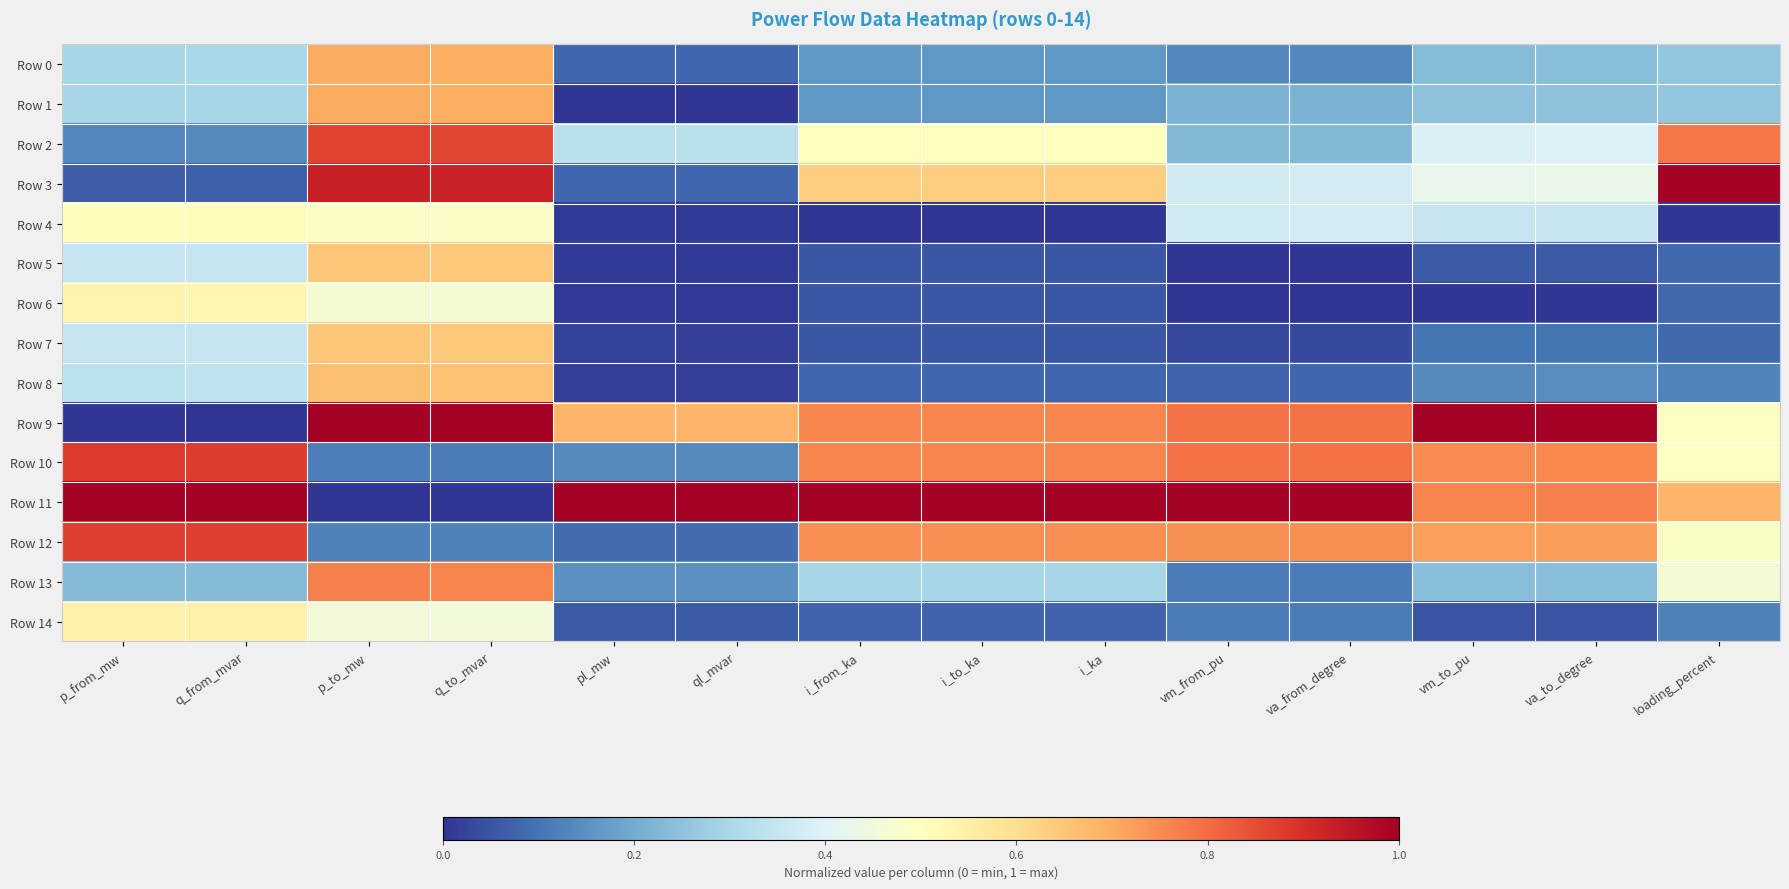

What is the total value across all series at loading_percent?

5.4